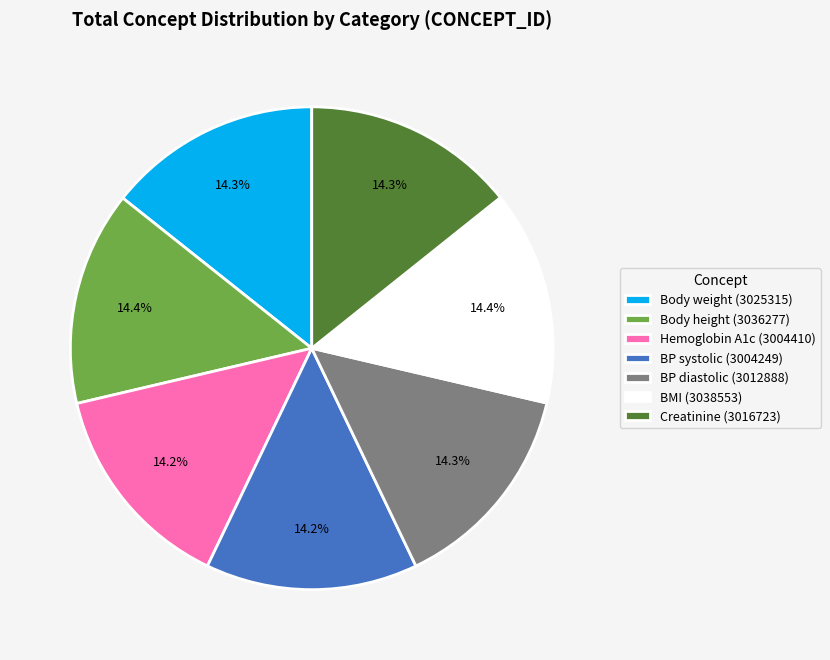

Is Hemoglobin A1c (3004410) the majority of the pie?

No